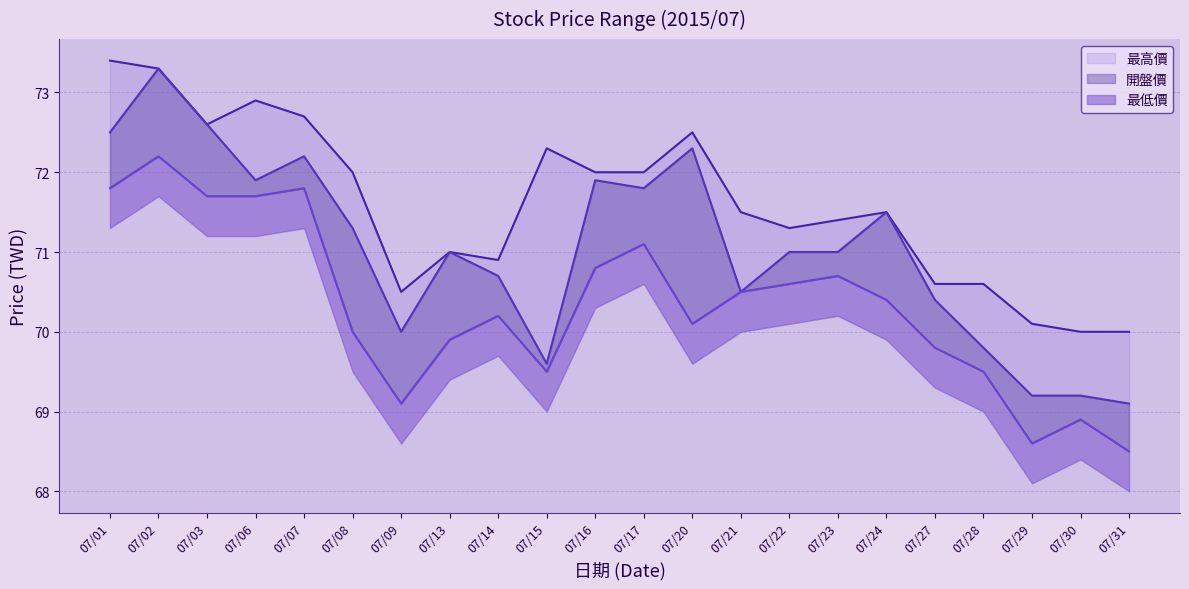

True or false: 開盤價 has a value of 120.8 at 07/31.

False